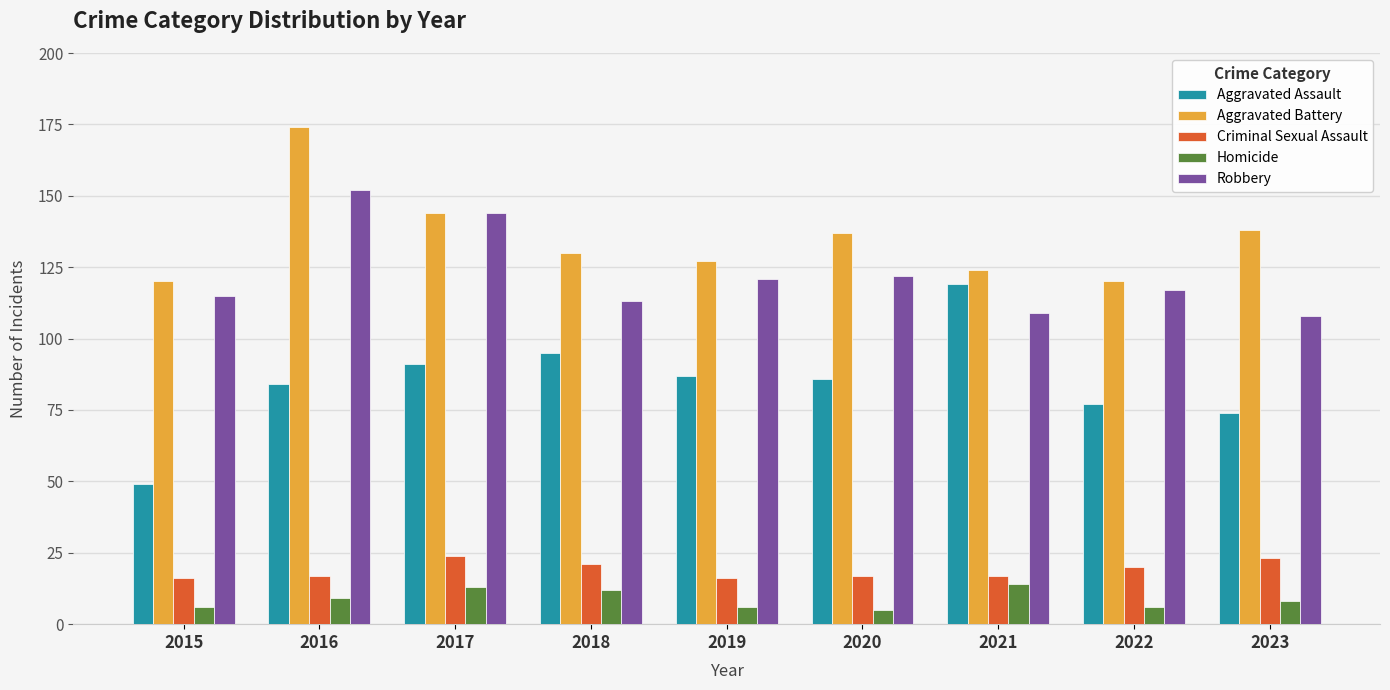

What is the approximate value of Homicide at 2016?

9